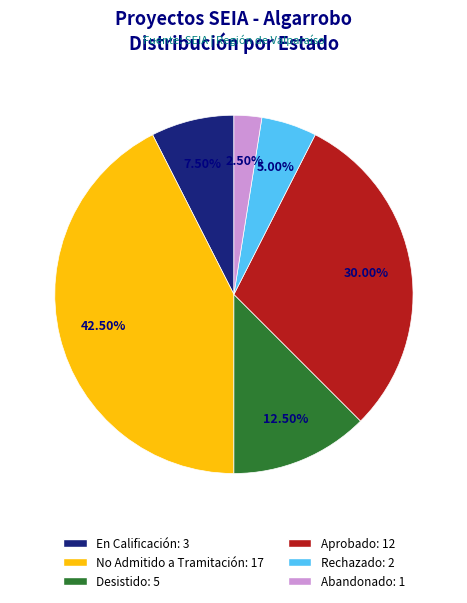

What is the ratio of the value at Aprobado to the value at No Admitido a Tramitación?

0.7